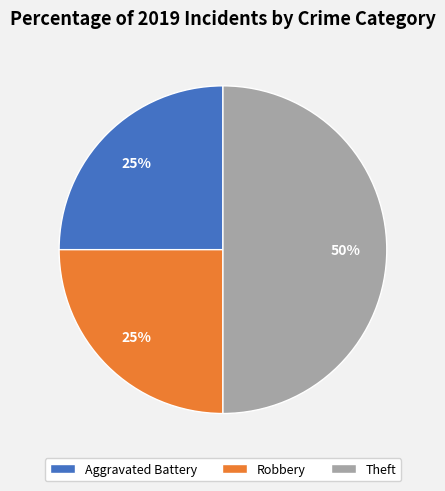

What is the largest slice in the pie chart?

Theft